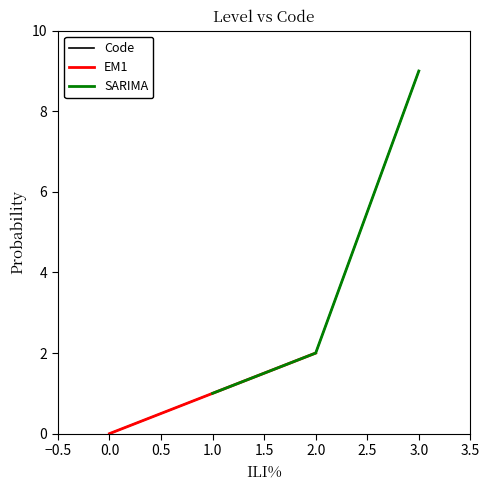

True or false: there are more than 1 points higher than both neighbors.

False